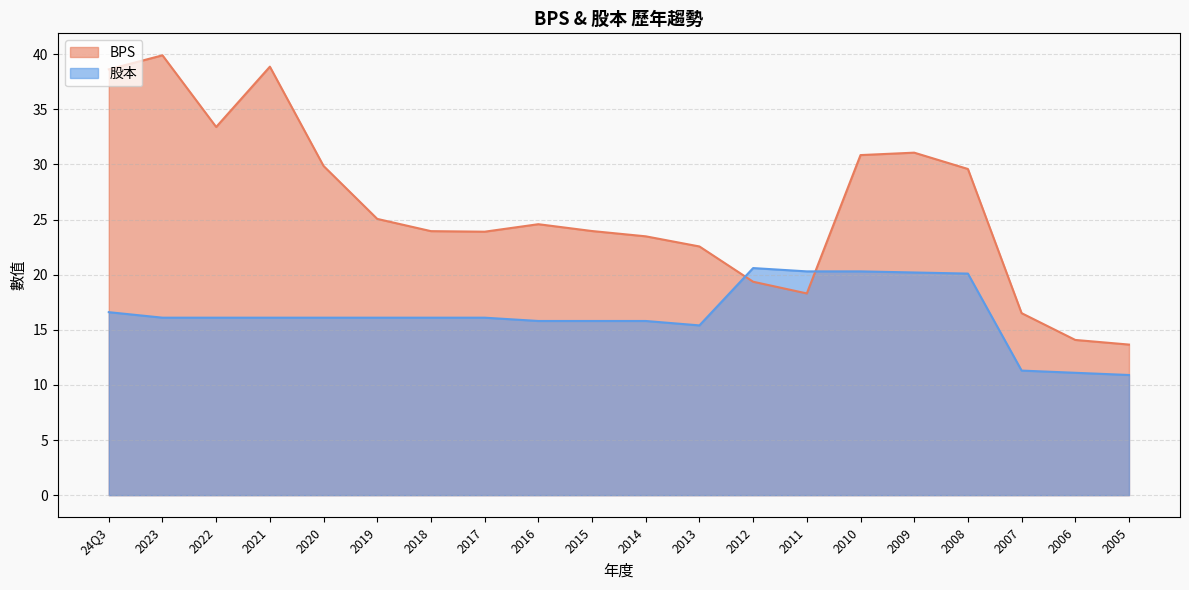

How many values in the BPS series are below 24?

10